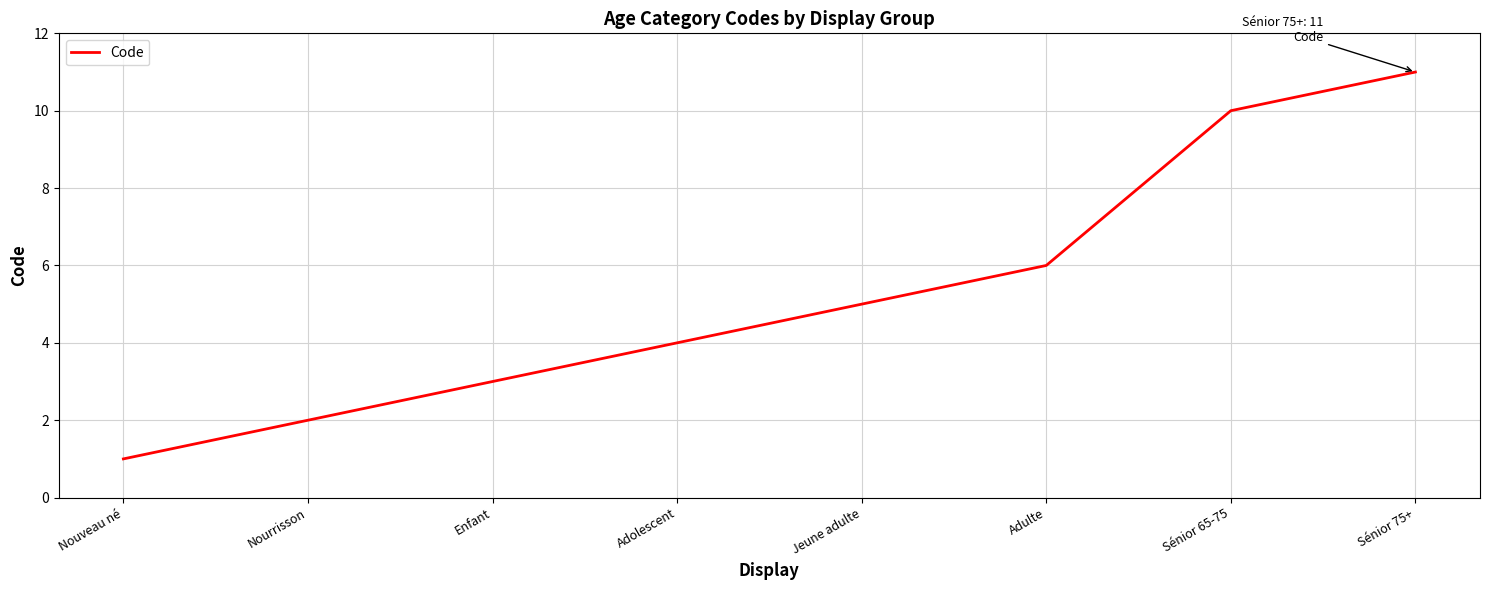

What is the maximum value shown in the chart?

11